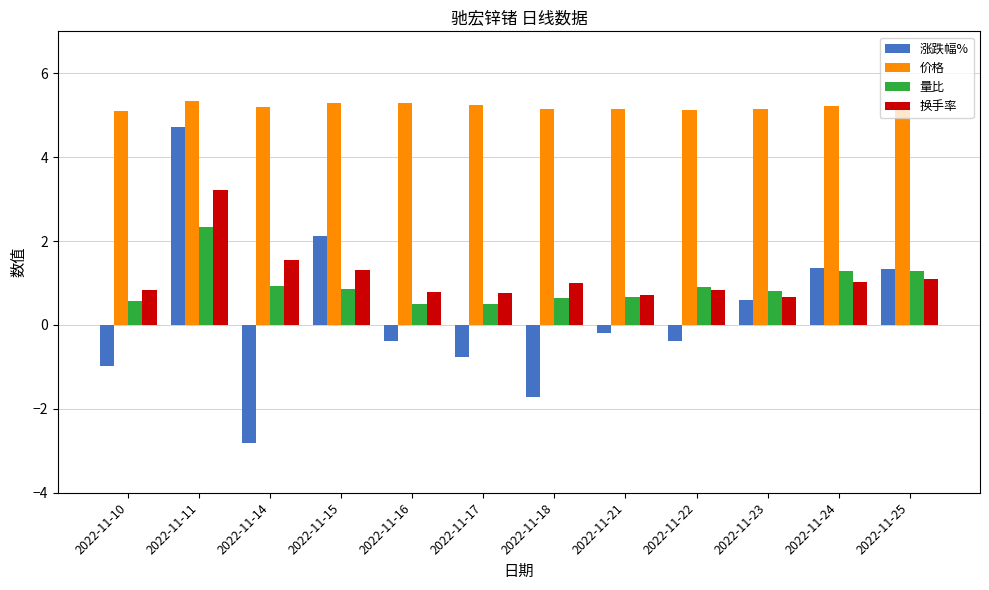

What are all the series names shown in the legend?

涨跌幅%, 价格, 量比, 换手率